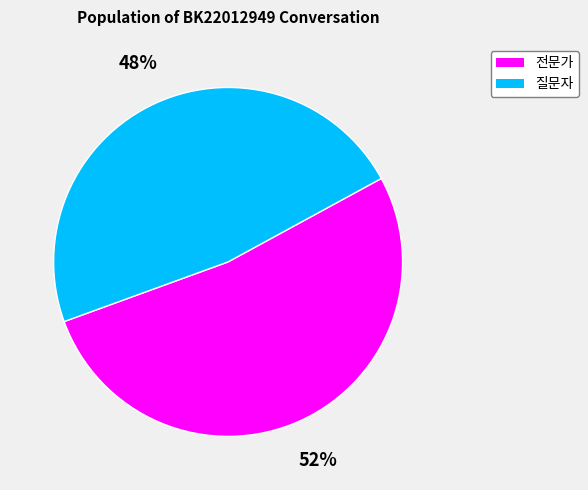

What is the ratio of the value at 전문가 to the value at 질문자?

1.1